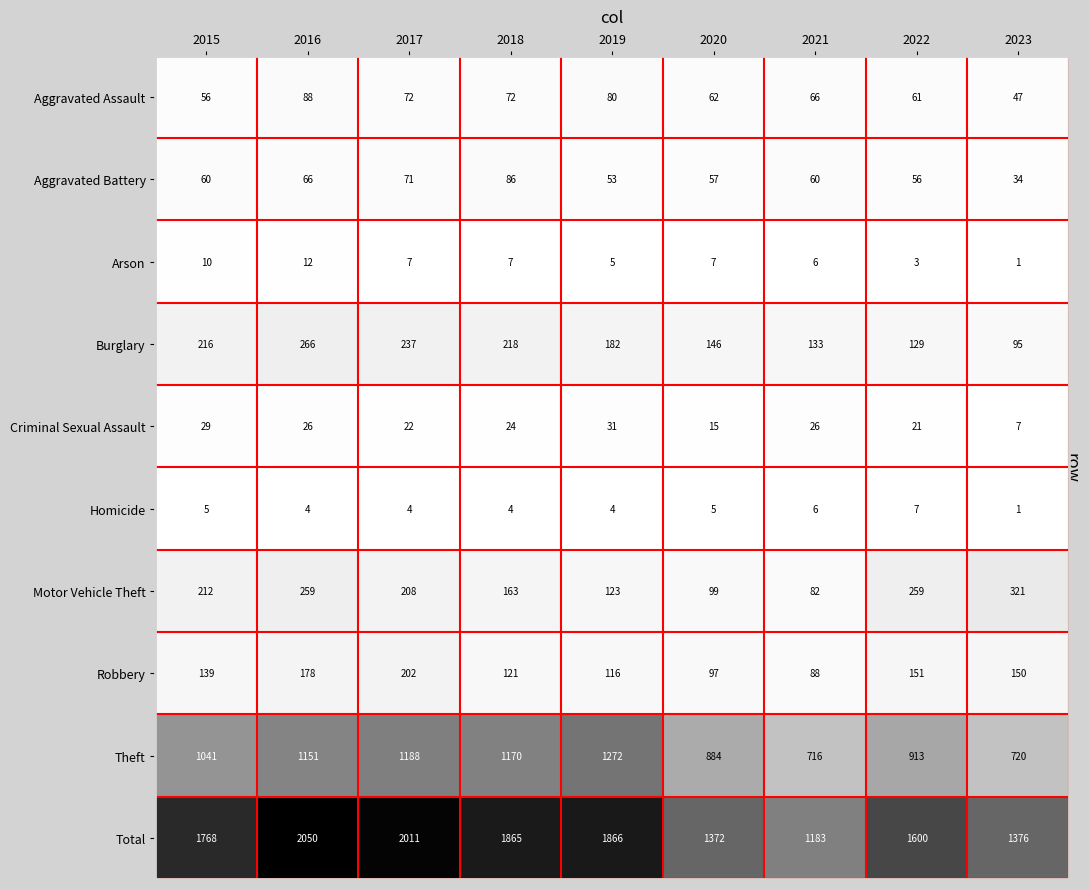

Rank the series at 2016 from highest to lowest value.

Total, Theft, Burglary, Motor Vehicle Theft, Robbery, Aggravated Assault, Aggravated Battery, Criminal Sexual Assault, Arson, Homicide